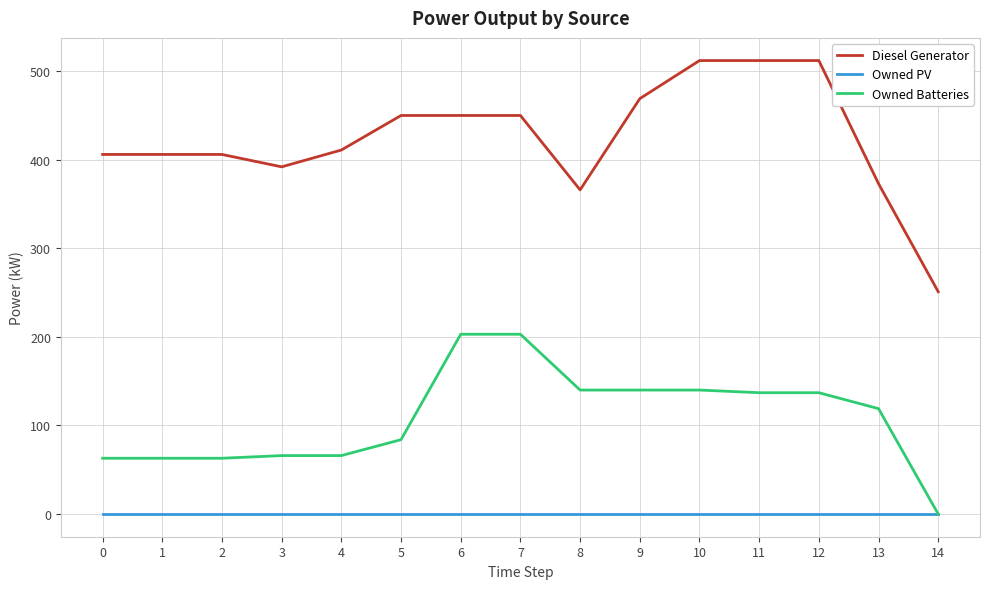

At 10, list the series in order from largest to smallest.

Diesel Generator, Owned Batteries, Owned PV